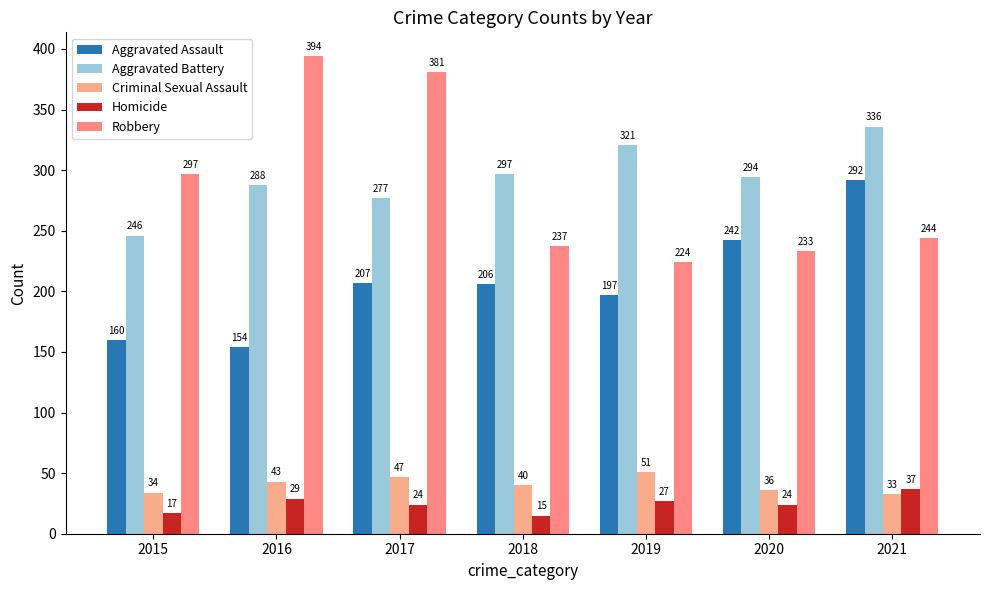

What is the value of the Aggravated Battery bar at the 7th from the left?

336